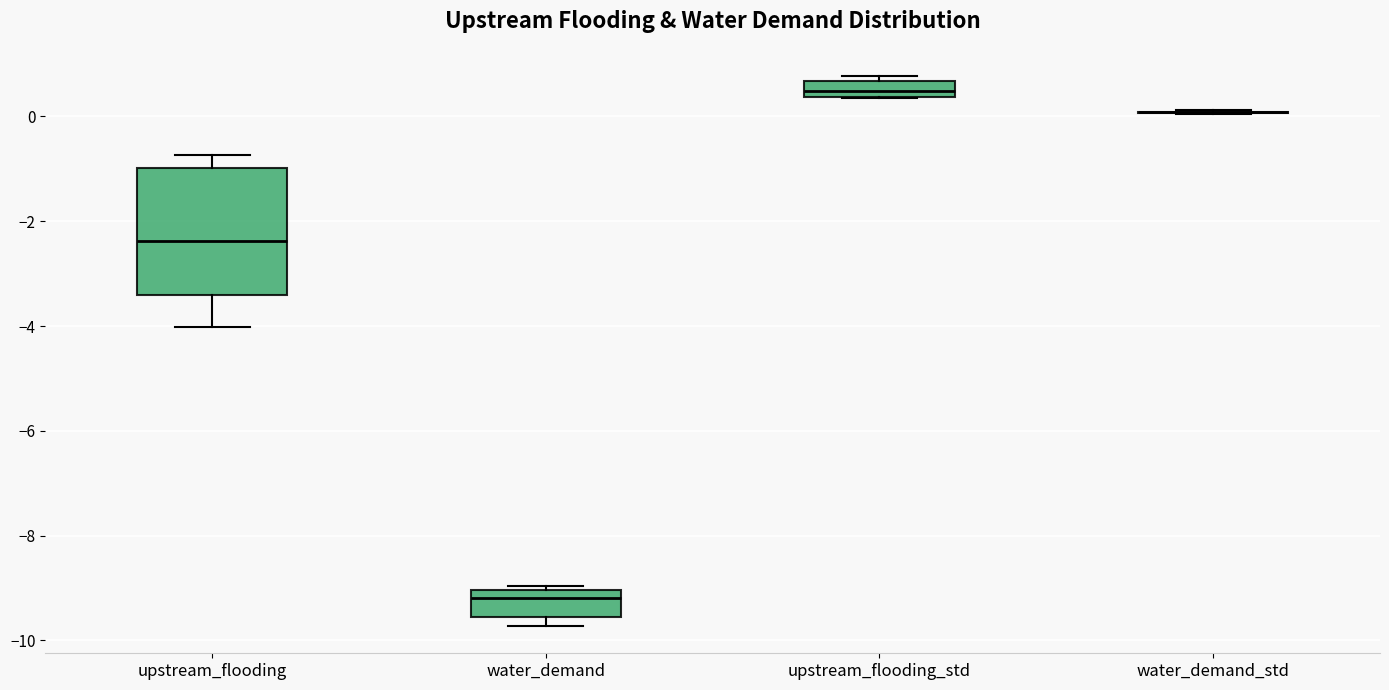

Reading left to right, transcribe this box plot: for each box, give where its median line is, the range the box spans, and where its two whiskers end, as read against the y-axis. The values are not printed on the chart, so give them approximately, as read against the axis.

upstream_flooding: median -2.4, box -3.4 to -1.0, whiskers -4.0 to -0.8
water_demand: median -9.2, box -9.6 to -9.0, whiskers -9.8 to -9.0 (just above the box's upper edge)
upstream_flooding_std: median 0.4 (just above the box's lower edge), box 0.4 to 0.6, whiskers 0.4 to 0.8
water_demand_std: box collapsed to a line at 0.0, whiskers 0.0 to 0.2